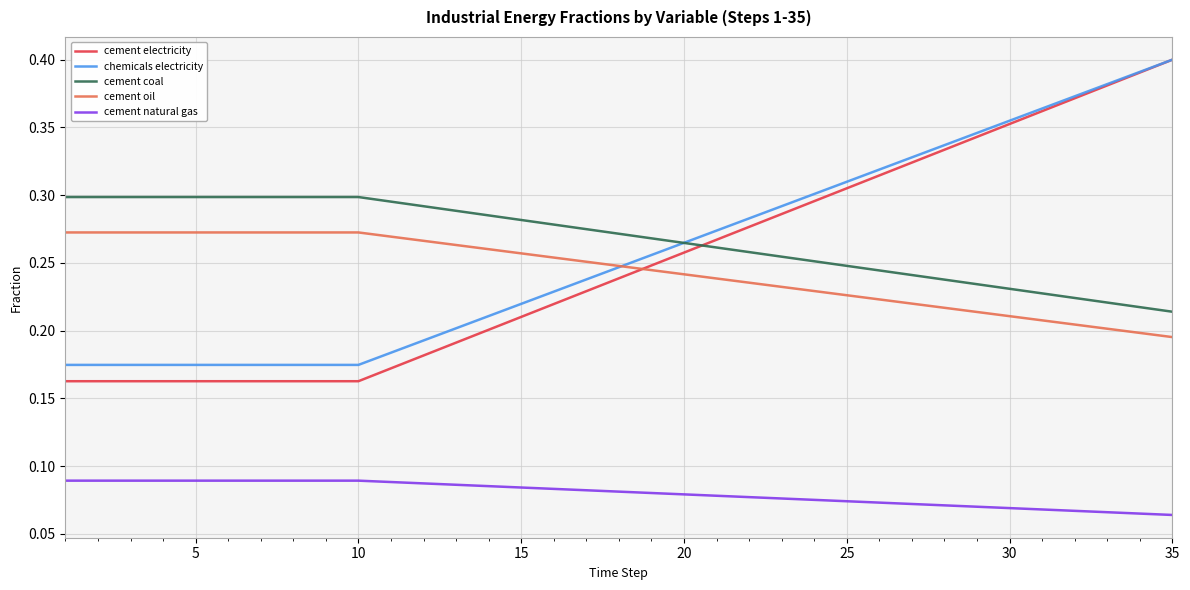

Which series has the widest spread of values?

cement electricity